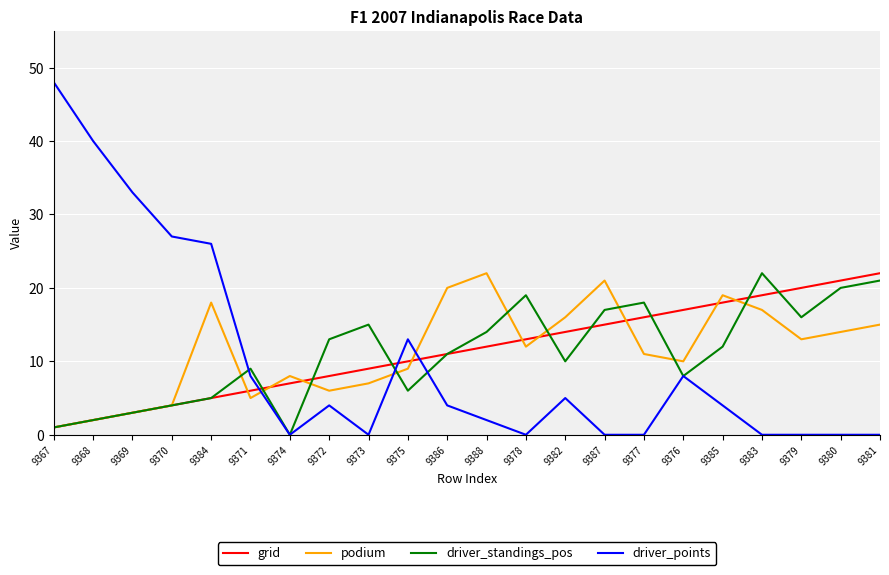

What are all the series names shown in the legend?

grid, podium, driver_standings_pos, driver_points